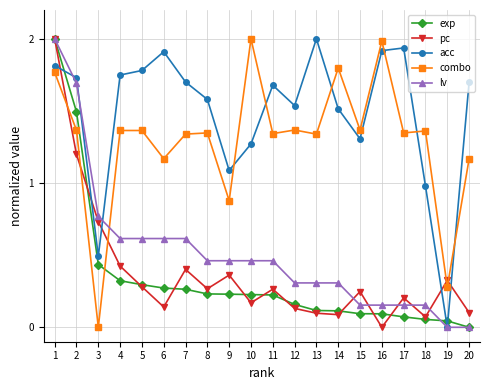

True or false: pc has more than 0 interior local peaks.

True